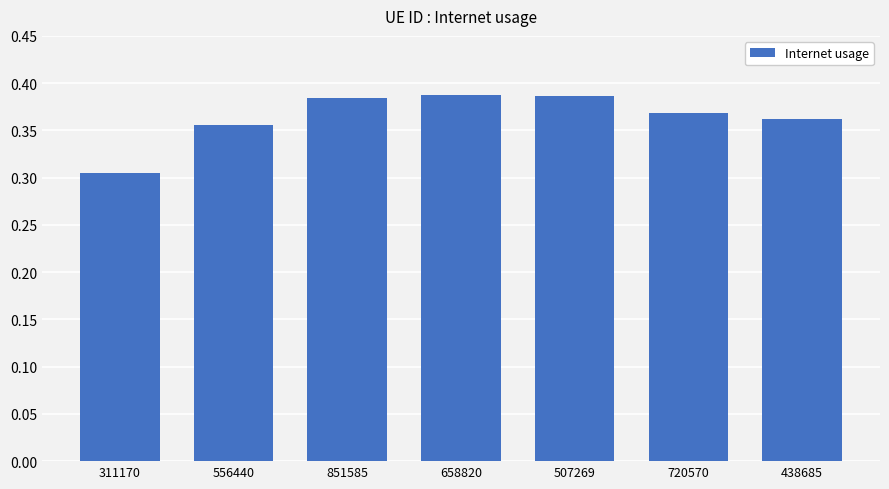

What position from the right is 507269?

3